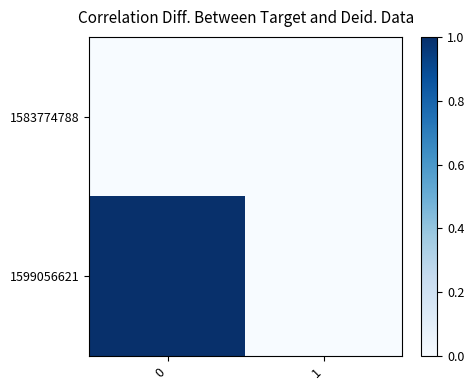

Reading right to left, what are all the values shown in this chart?

1583774788: 1=0	0=0
1599056621: 1=0	0=1